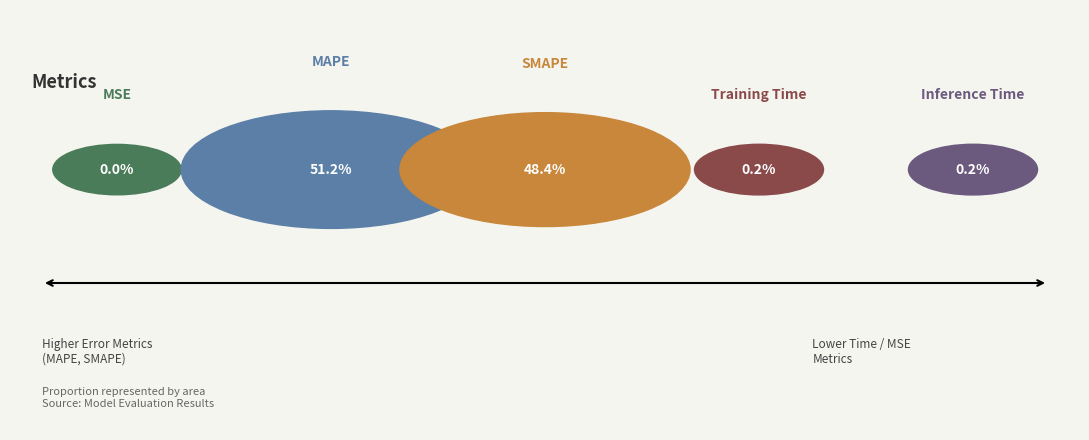

To the nearest percent, what is the combined percentage of MAPE and MSE?

51%